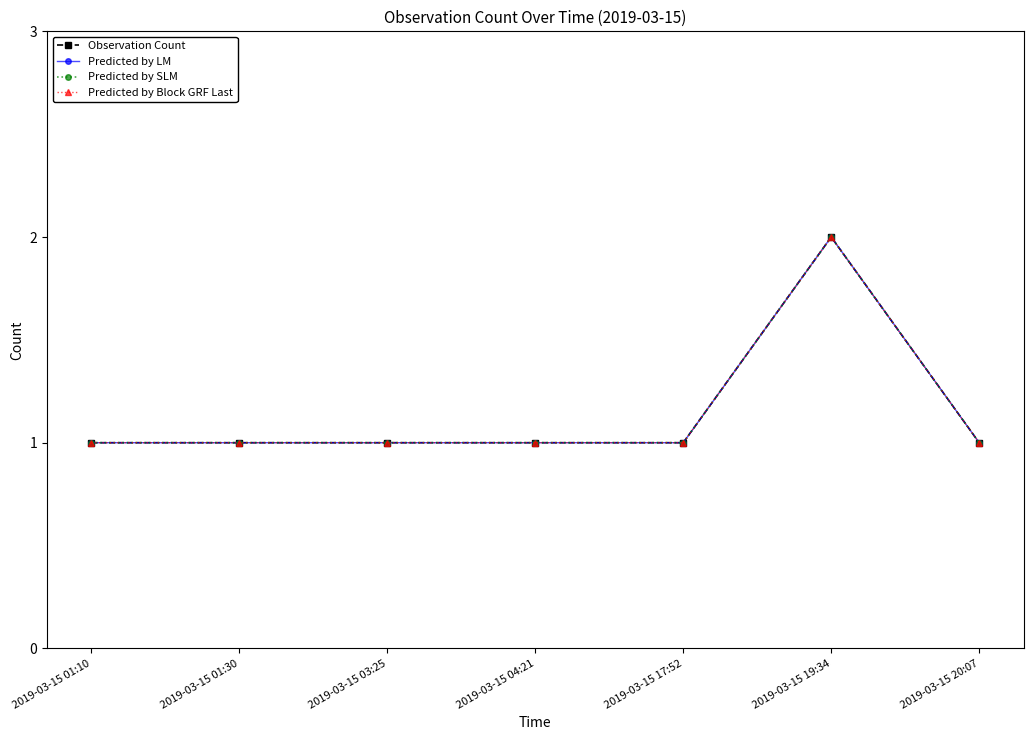

True or false: Observation Count has more than 1 interior local peaks.

False